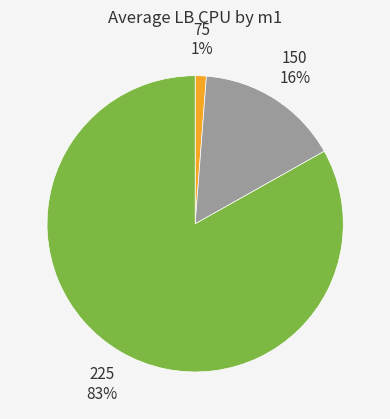

True or false: 75 accounts for 1% of the total.

True